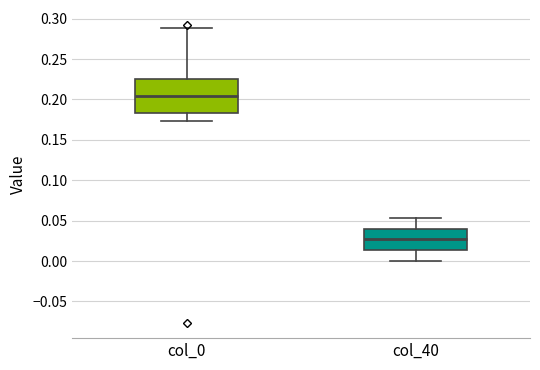

Reading left to right, read every box against the y-axis: the position of its median line, the range the box covers, and the ends of its whiskers. The values are not printed on the chart, so give them approximately, as read against the axis.

col_0: median 0.205, box 0.185 to 0.225, whiskers 0.175 to 0.290
col_40: median 0.025, box 0.015 to 0.040, whiskers 0.000 to 0.055